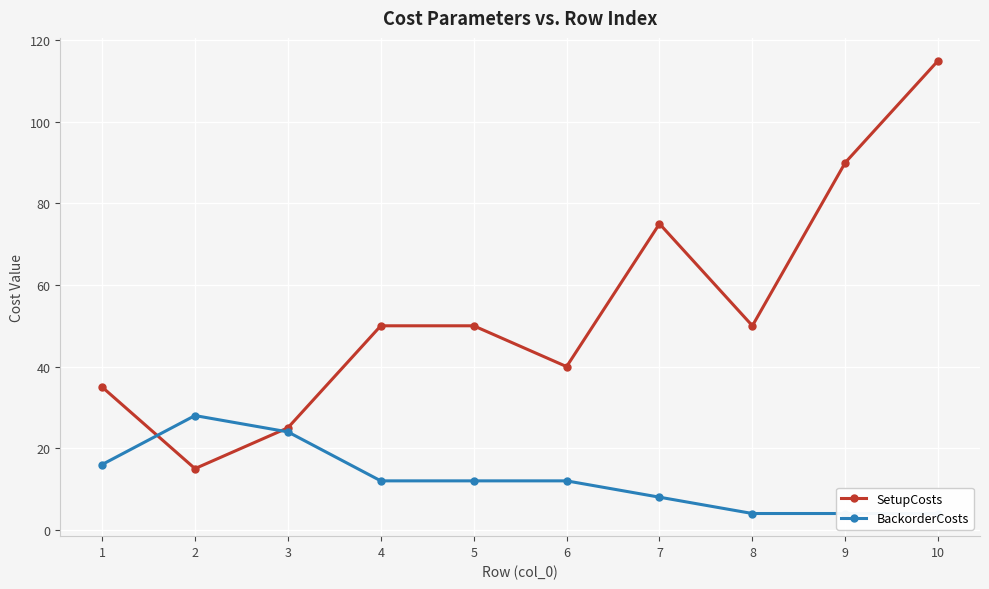

How many BackorderCosts values are between 4 and 16?

8